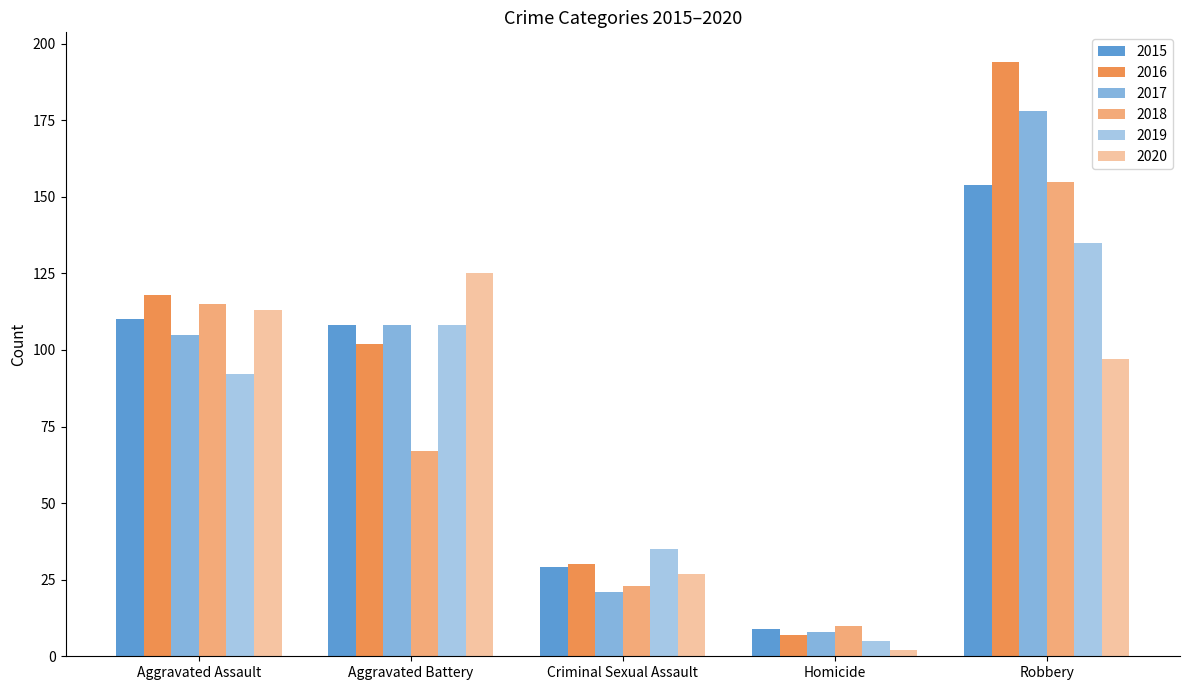

At which category is the sum across all series the highest?

Robbery